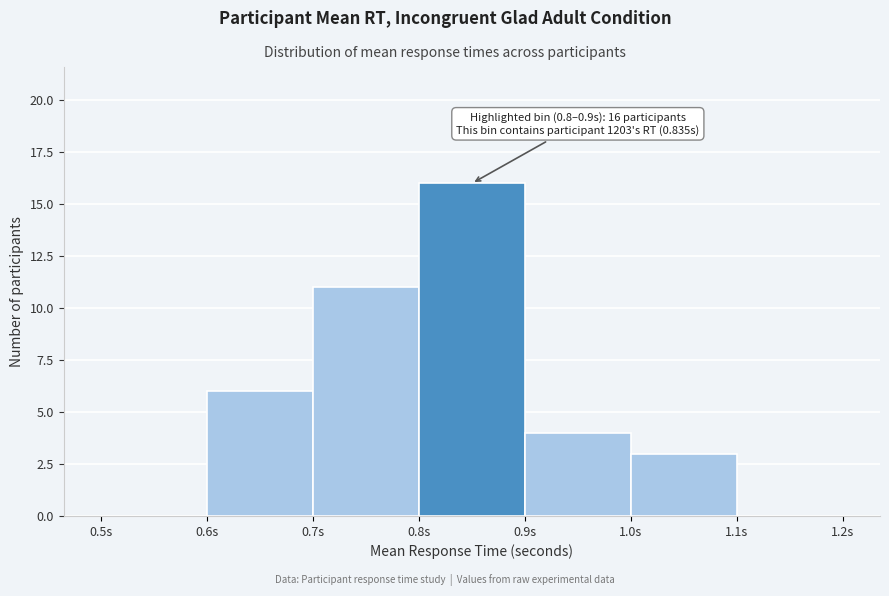

Which range on the x-axis has the tallest bar?

0.8 to 0.9